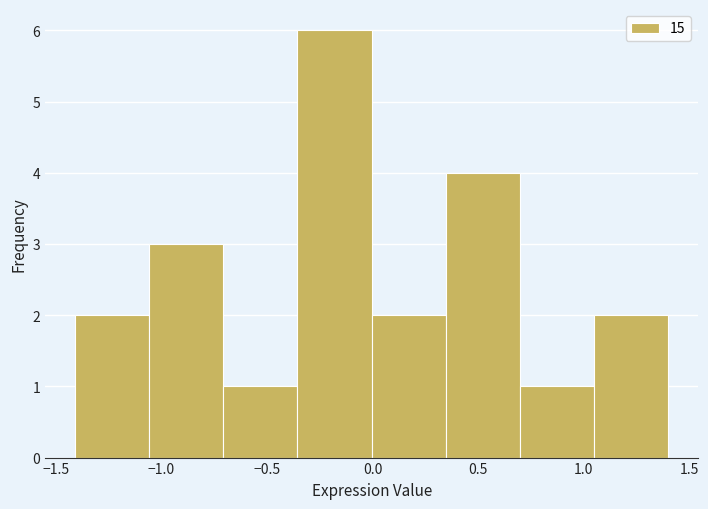

How tall is the bar that spans -1.05 to -0.70 on the x-axis? Neither the bar edges nor the heights are printed on the chart, so give them approximately, as read against the axes.

3